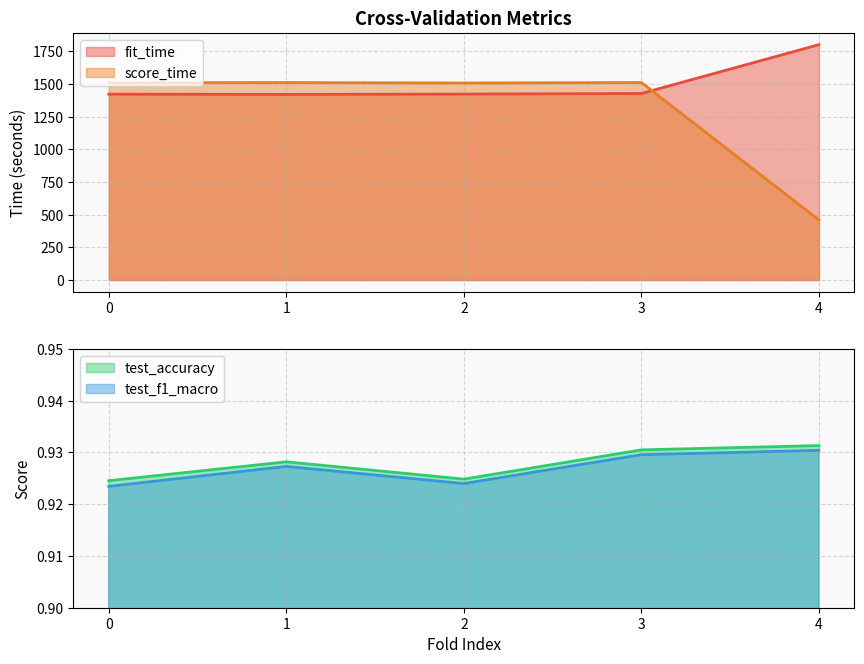

Reading left to right, what are all the values shown in this chart?

fit_time: 0=1422.8	1=1420.8	2=1423.3	3=1427.6	4=1801.4
score_time: 0=1510.0	1=1511.3	2=1507.9	3=1511.5	4=459.5
test_accuracy: 0=0.9	1=0.9	2=0.9	3=0.9	4=0.9
test_f1_macro: 0=0.9	1=0.9	2=0.9	3=0.9	4=0.9